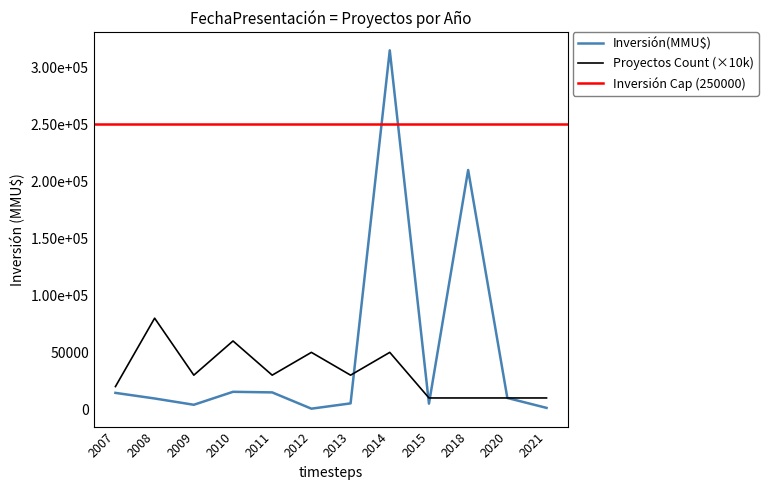

Where is Proyectos Count nearest to the value 45000?

2012